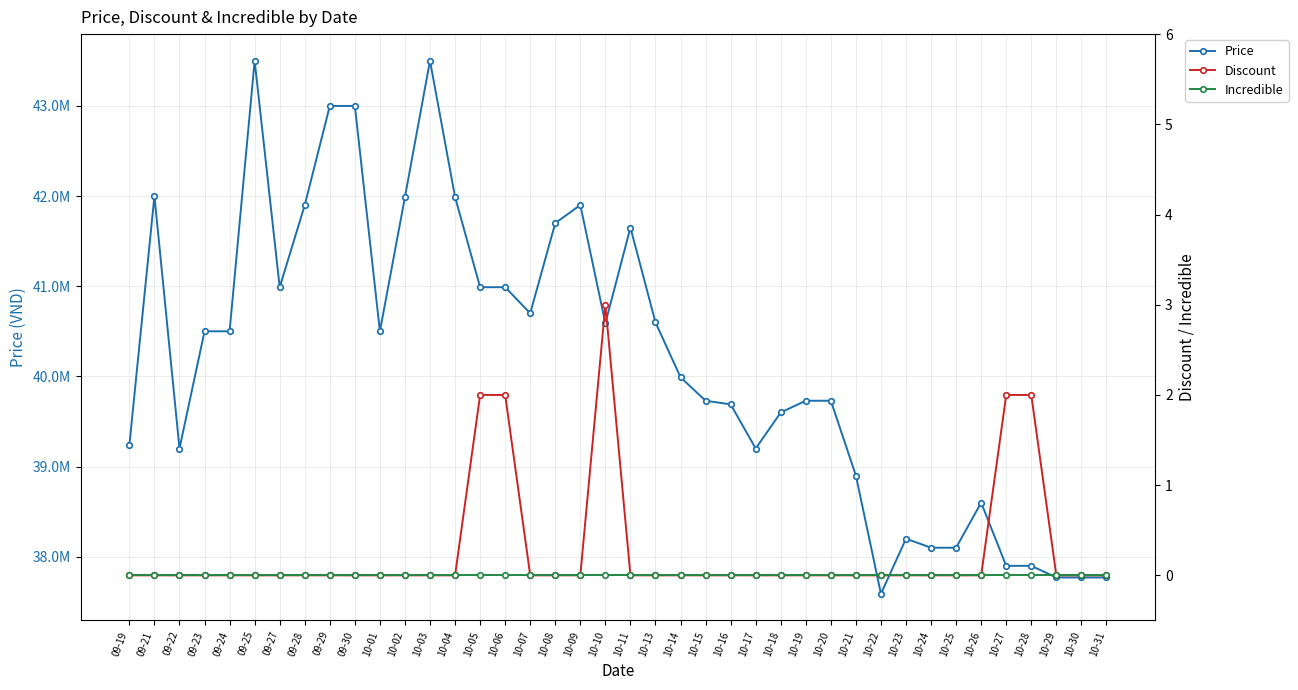

True or false: Incredible has more than 1 interior local peaks.

False